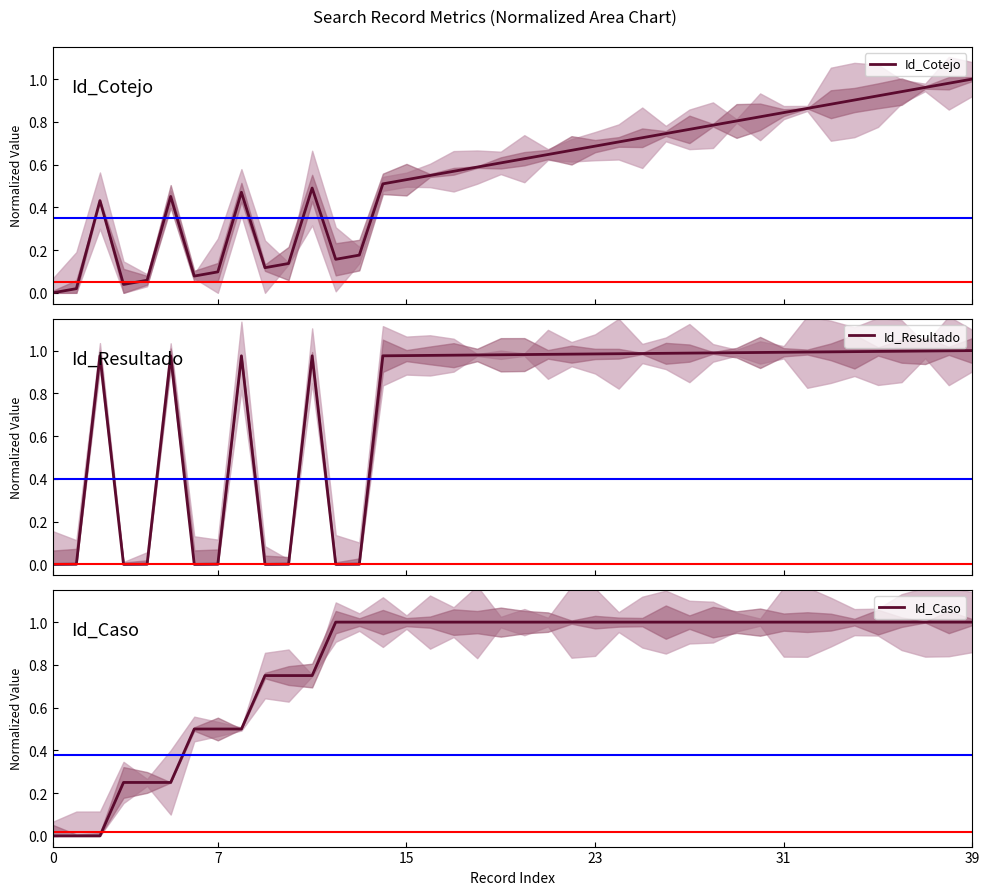

What is the label of the 20th point from the right?

20